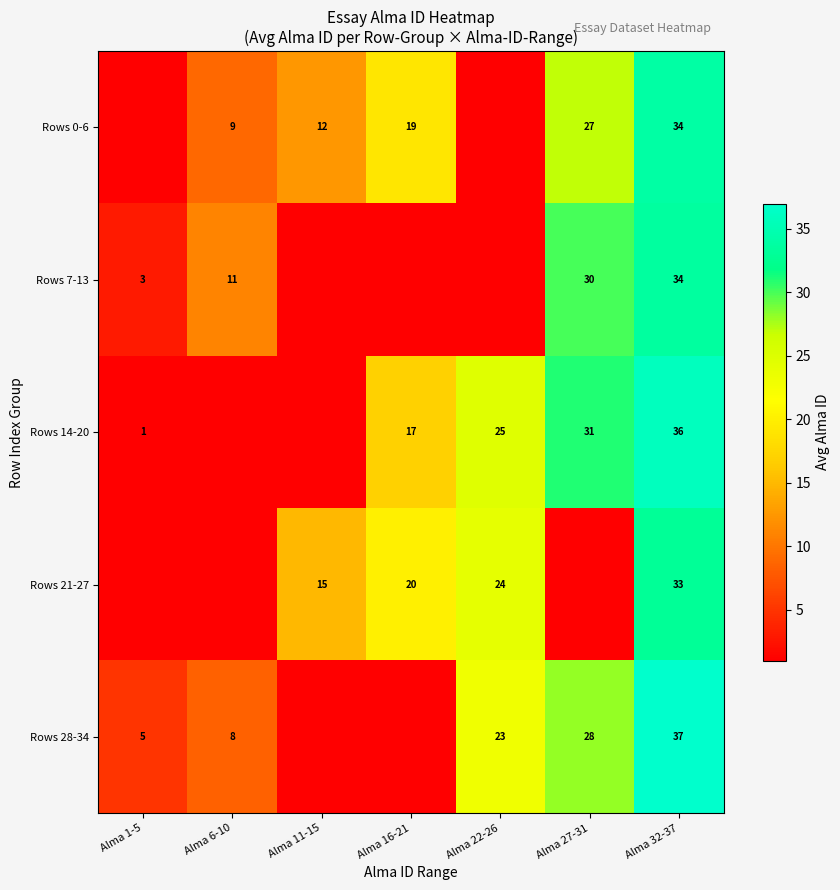

Which has a higher value, Alma 1-5 or Alma 16-21?

Alma 16-21